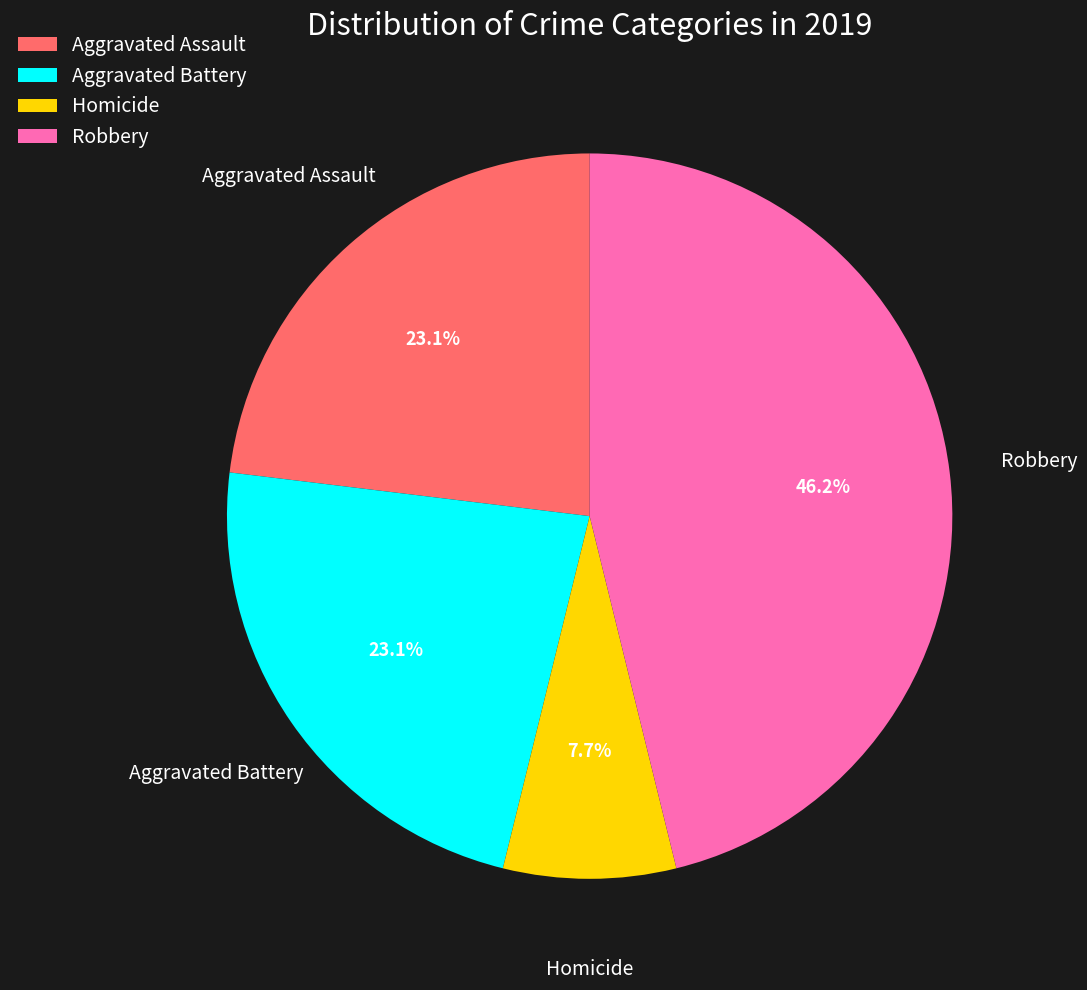

True or false: Aggravated Assault accounts for 23% of the total.

True